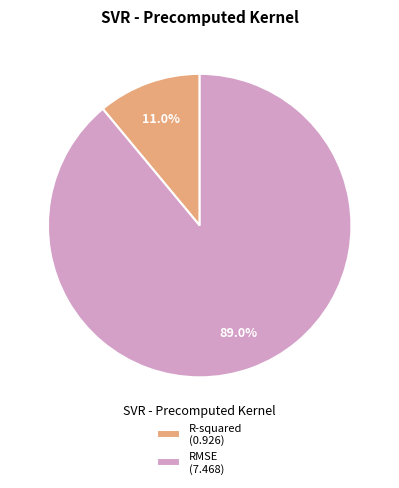

To the nearest percent, what percentage of the pie is R-squared?

11%